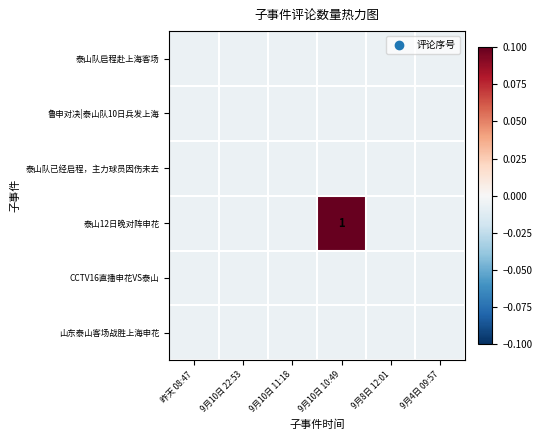

Count the number of data series in this chart.

6